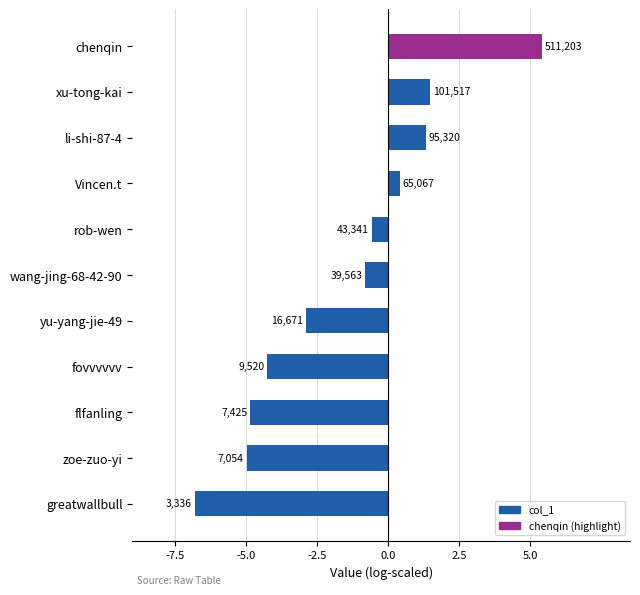

How many bars are there in total?

11